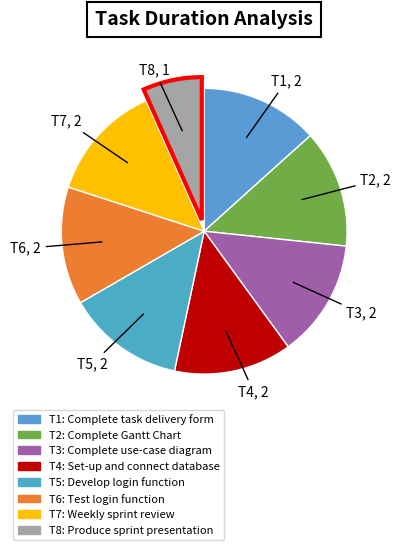

What is the smallest slice in the pie chart?

T8